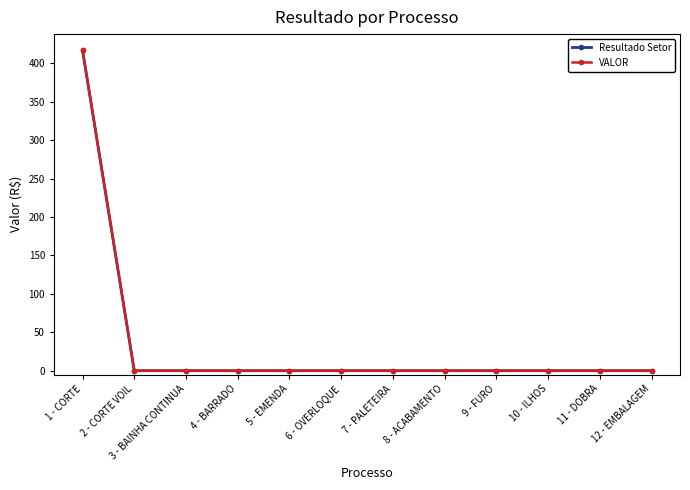

True or false: VALOR and Resultado Setor intersect in this chart.

False